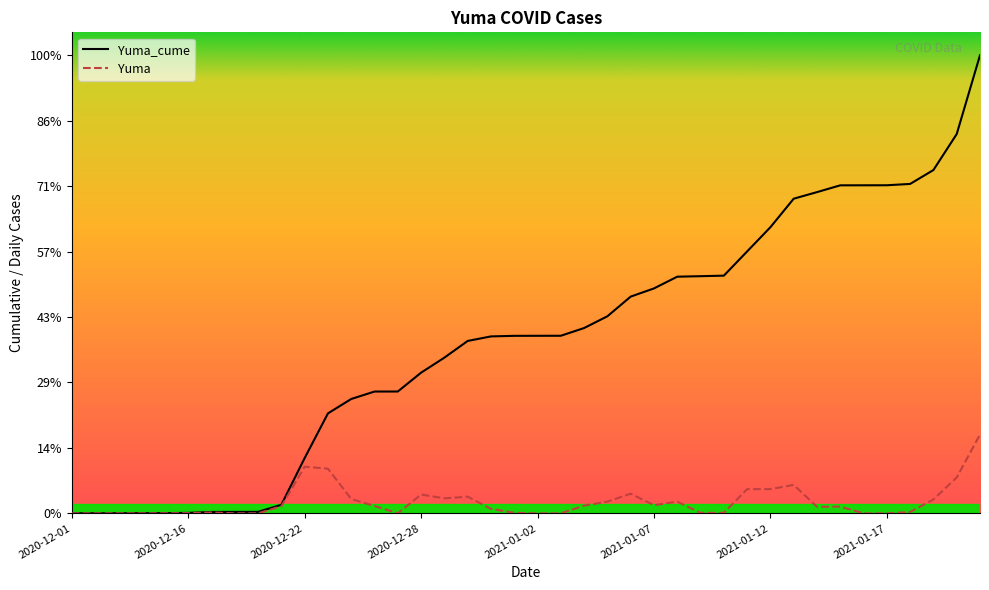

True or false: Yuma_cume has a value of 3207 at 2021-01-12.

False